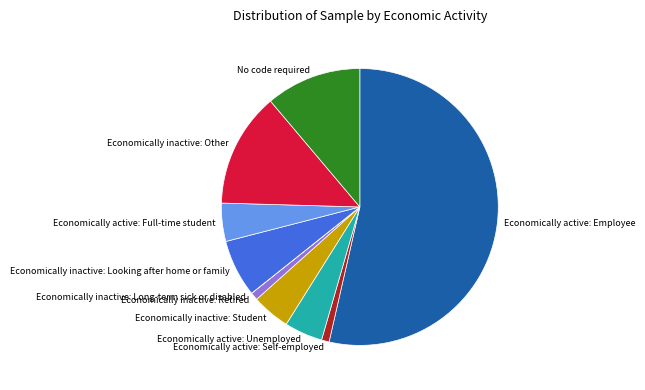

What is the largest slice in the pie chart?

Economically active: Employee